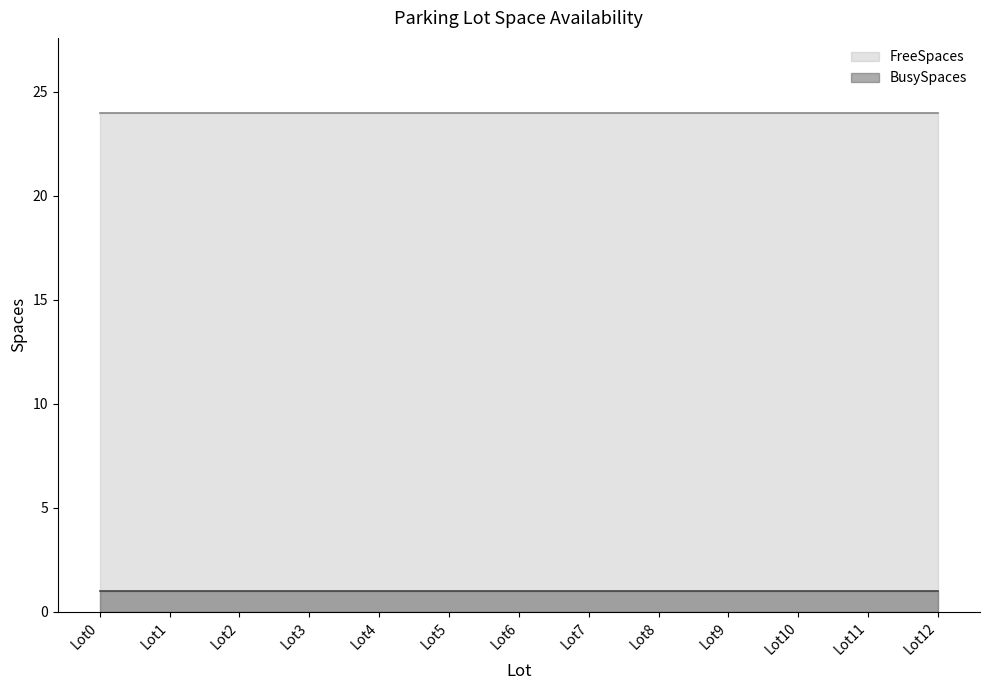

How many lines are shown in the chart?

2